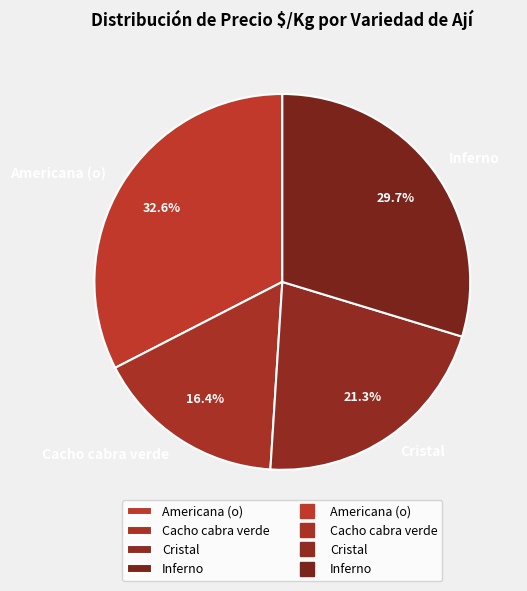

How many slices are in this pie chart?

4